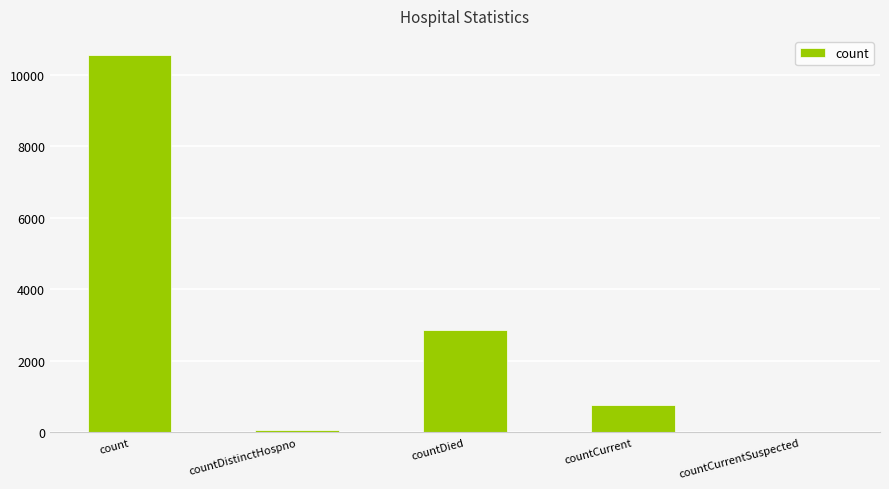

The value at countDied is 2860. True or false?

True